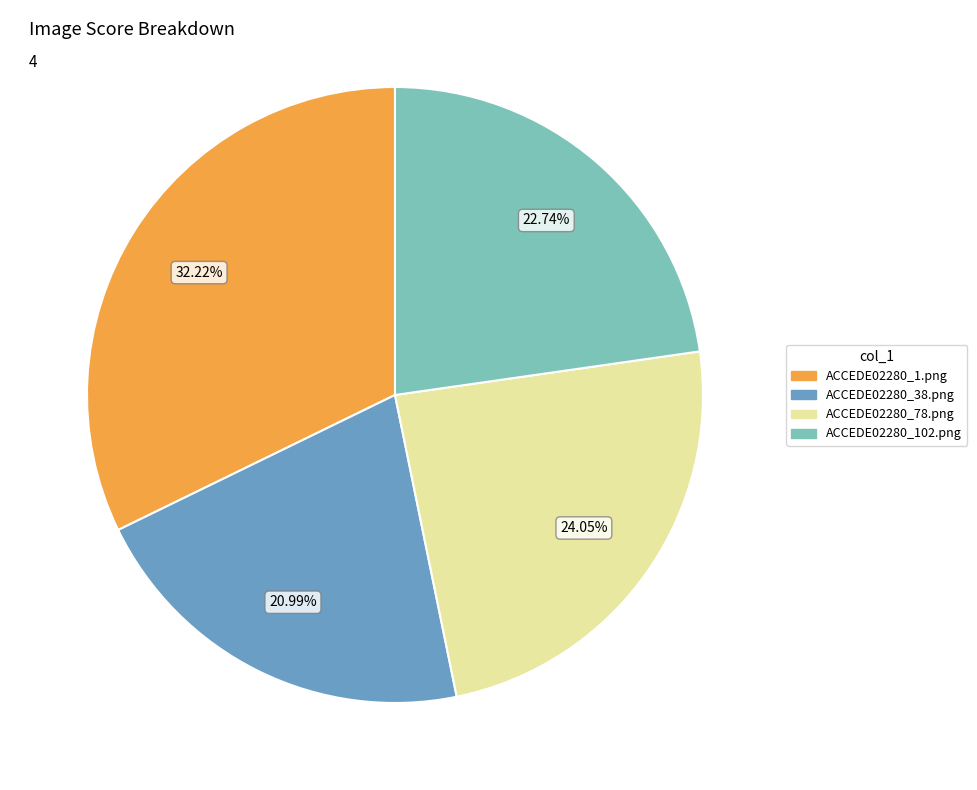

To the nearest percent, what portion does ACCEDE02280_78.png represent?

24%